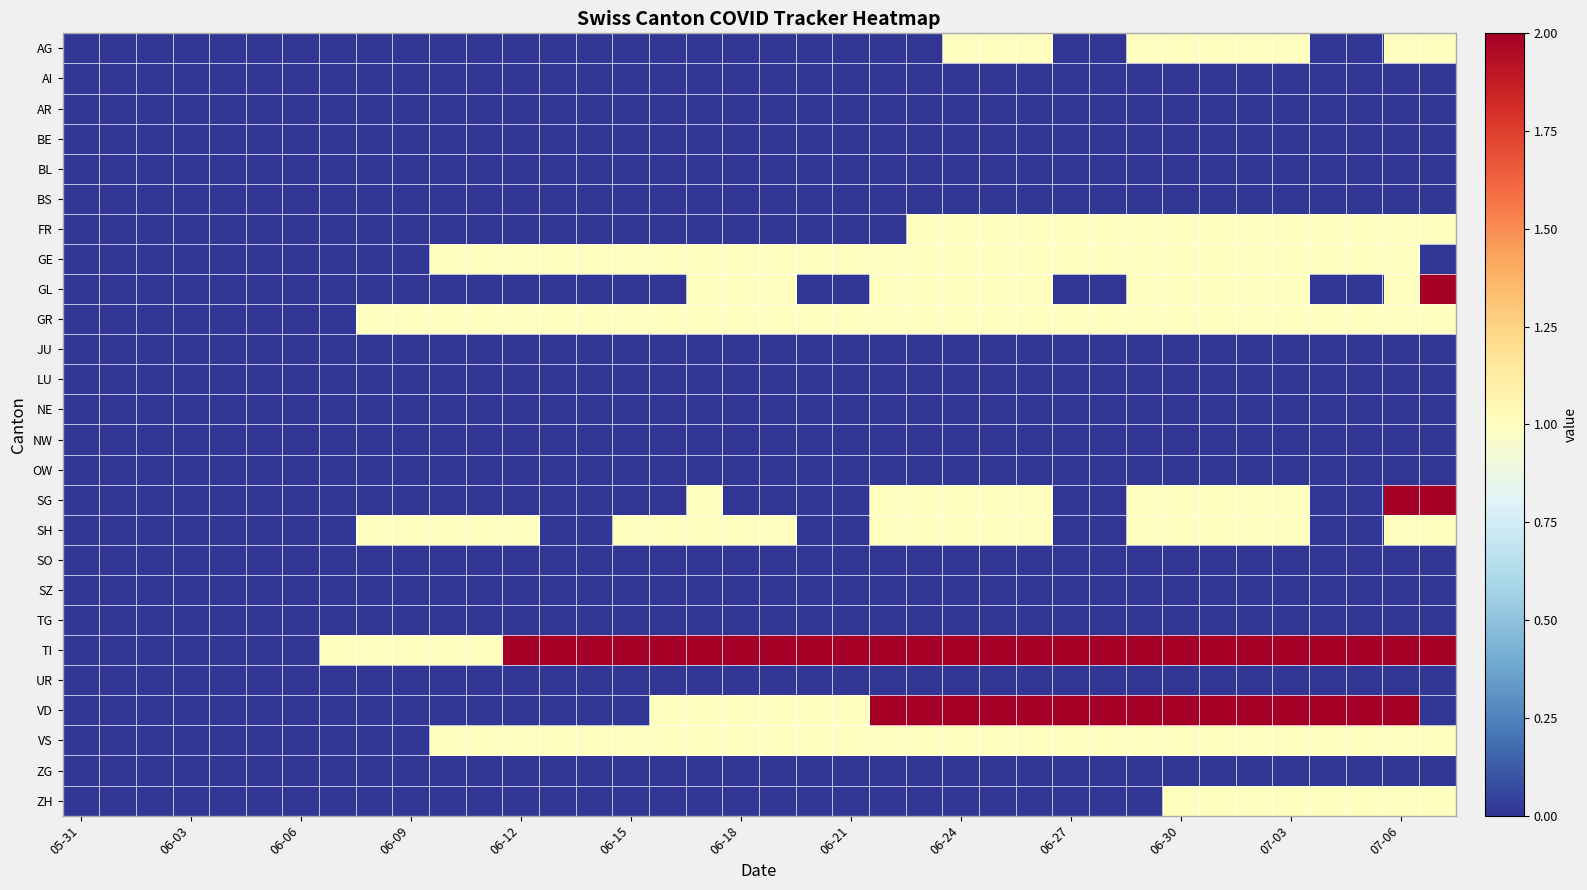

How many series are shown in this chart?

26